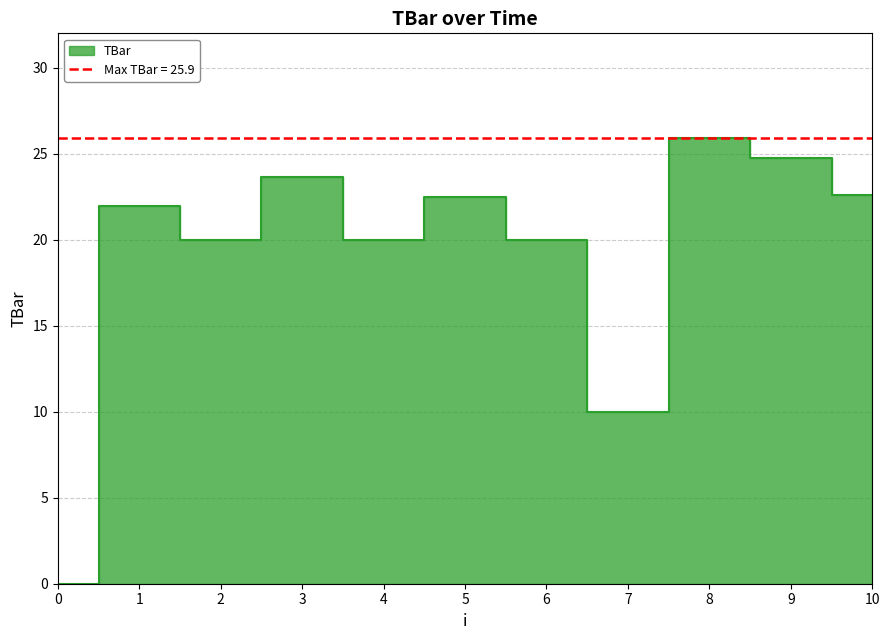

What is the difference between the maximum and minimum values?

25.9